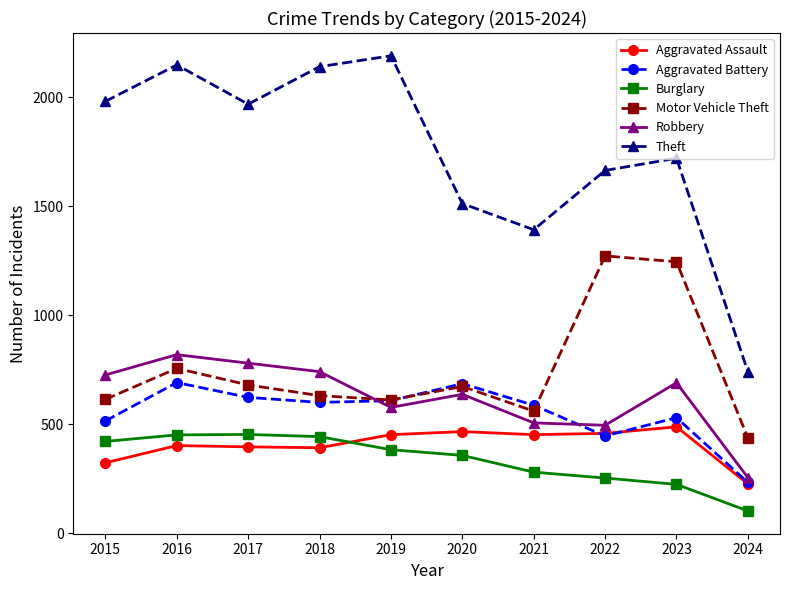

What is the total value across all series at 2015?

4580